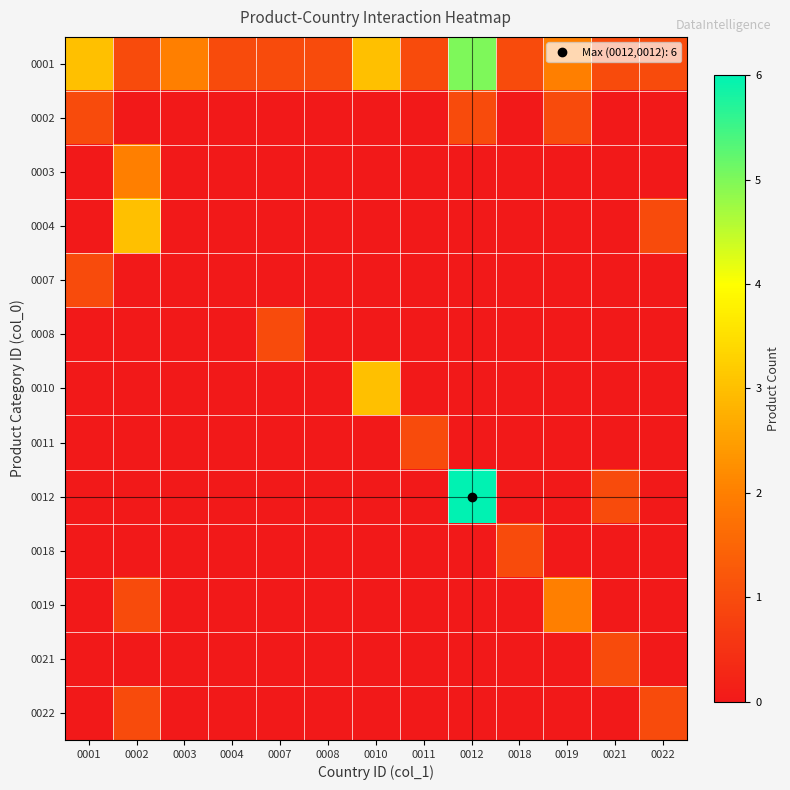

Between 0011 and 0012, which series saw the biggest shift?

0012